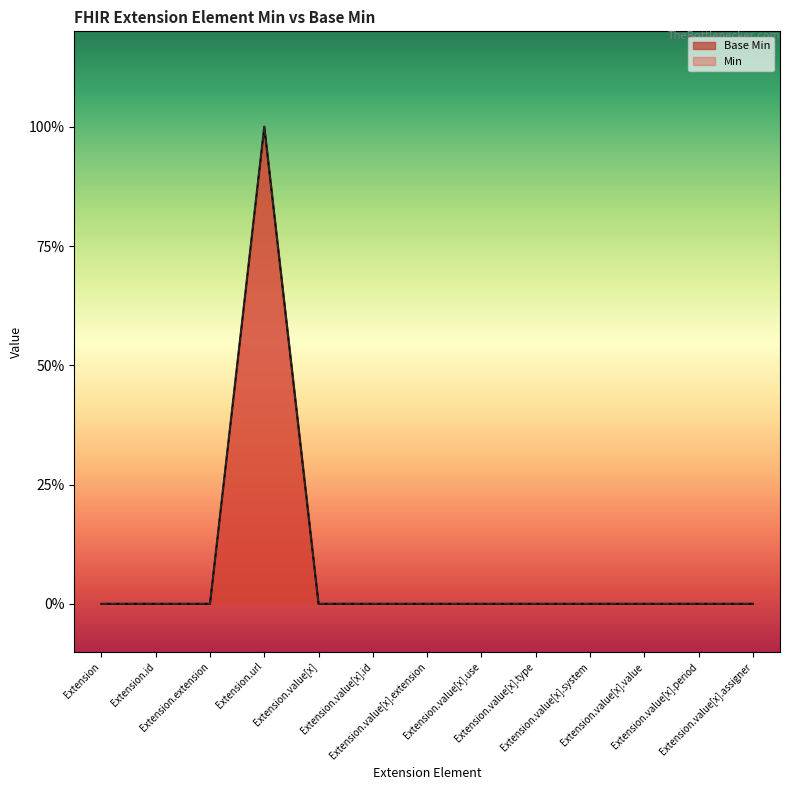

True or false: Min has more than 2 interior local peaks.

False